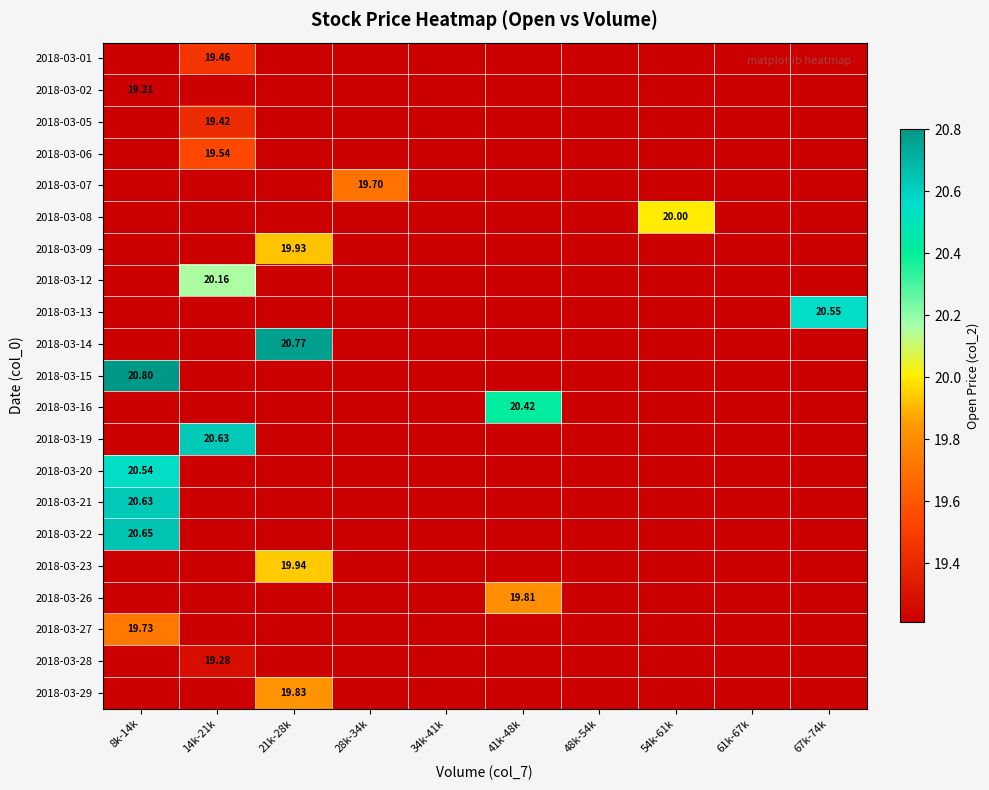

At which label does 2018-03-01 reach its minimum?

8k-14k